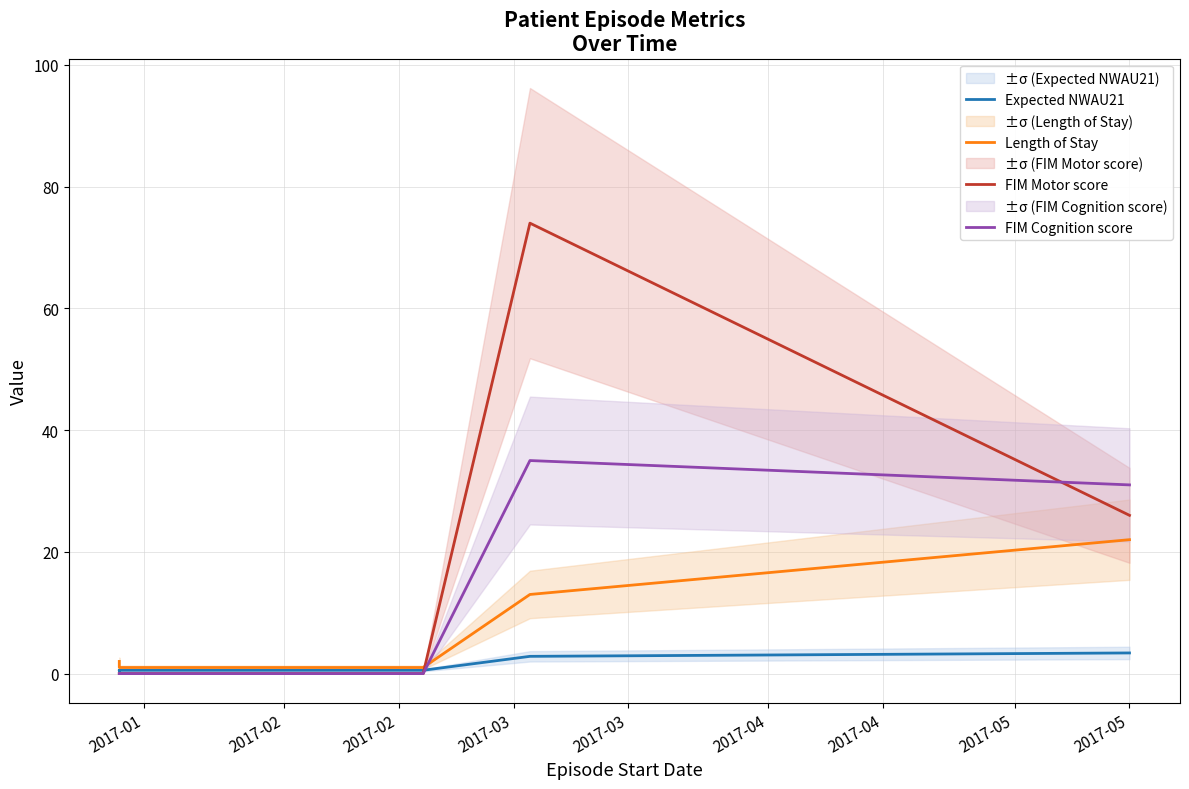

How many intersections are there between Expected NWAU21 and FIM Cognition score?

1